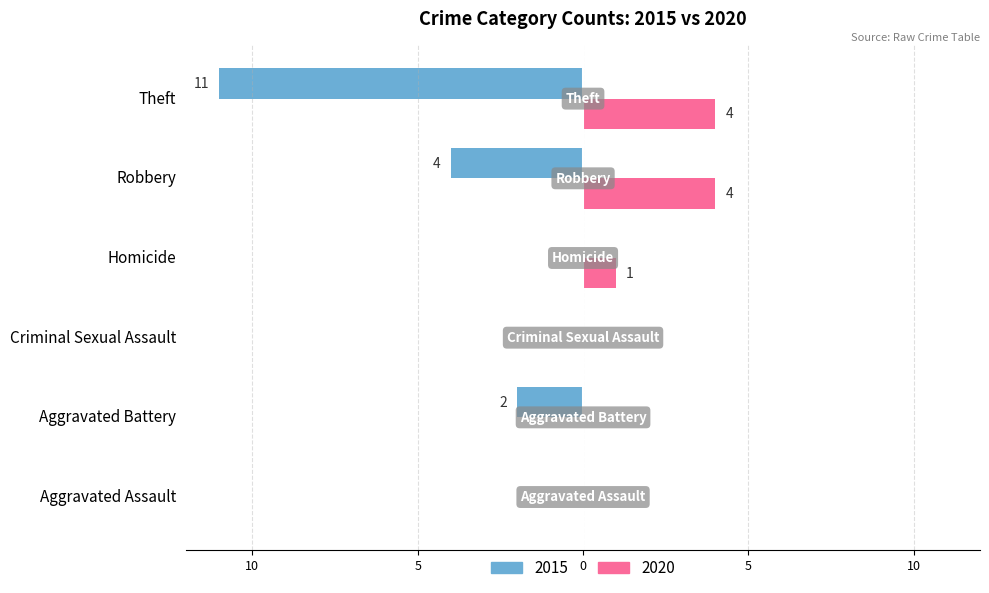

What is the sum of the 2020 values at Aggravated Battery and Robbery?

4